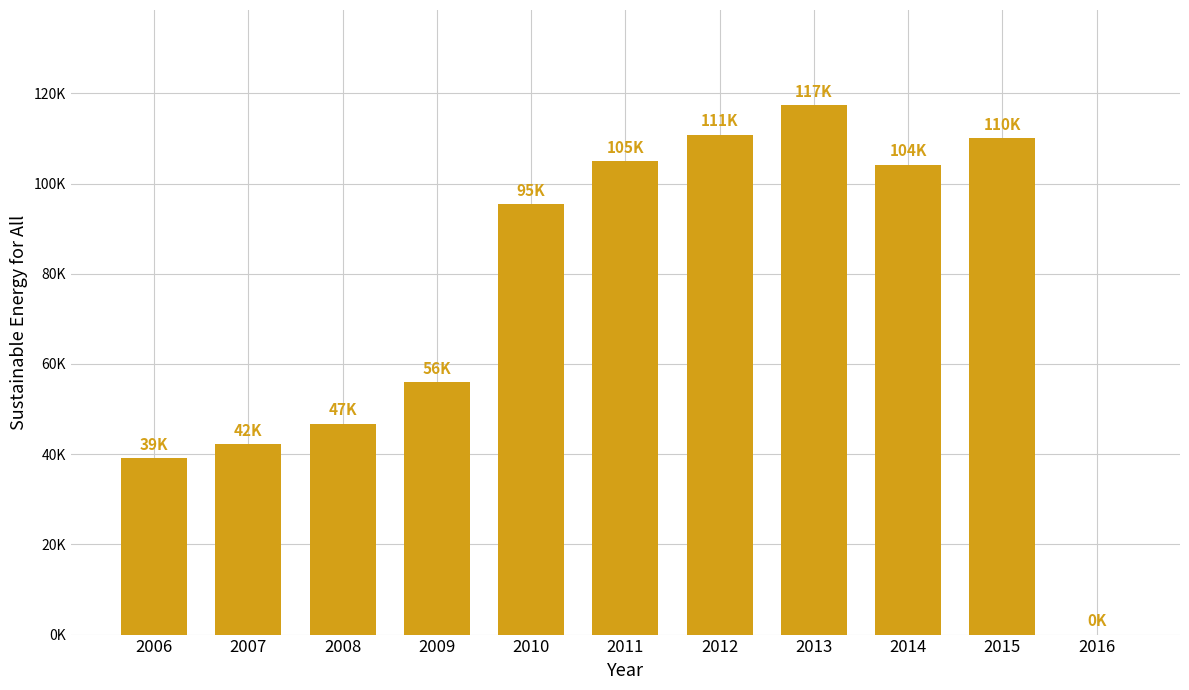

What is the difference between the maximum and minimum values?

117369.9